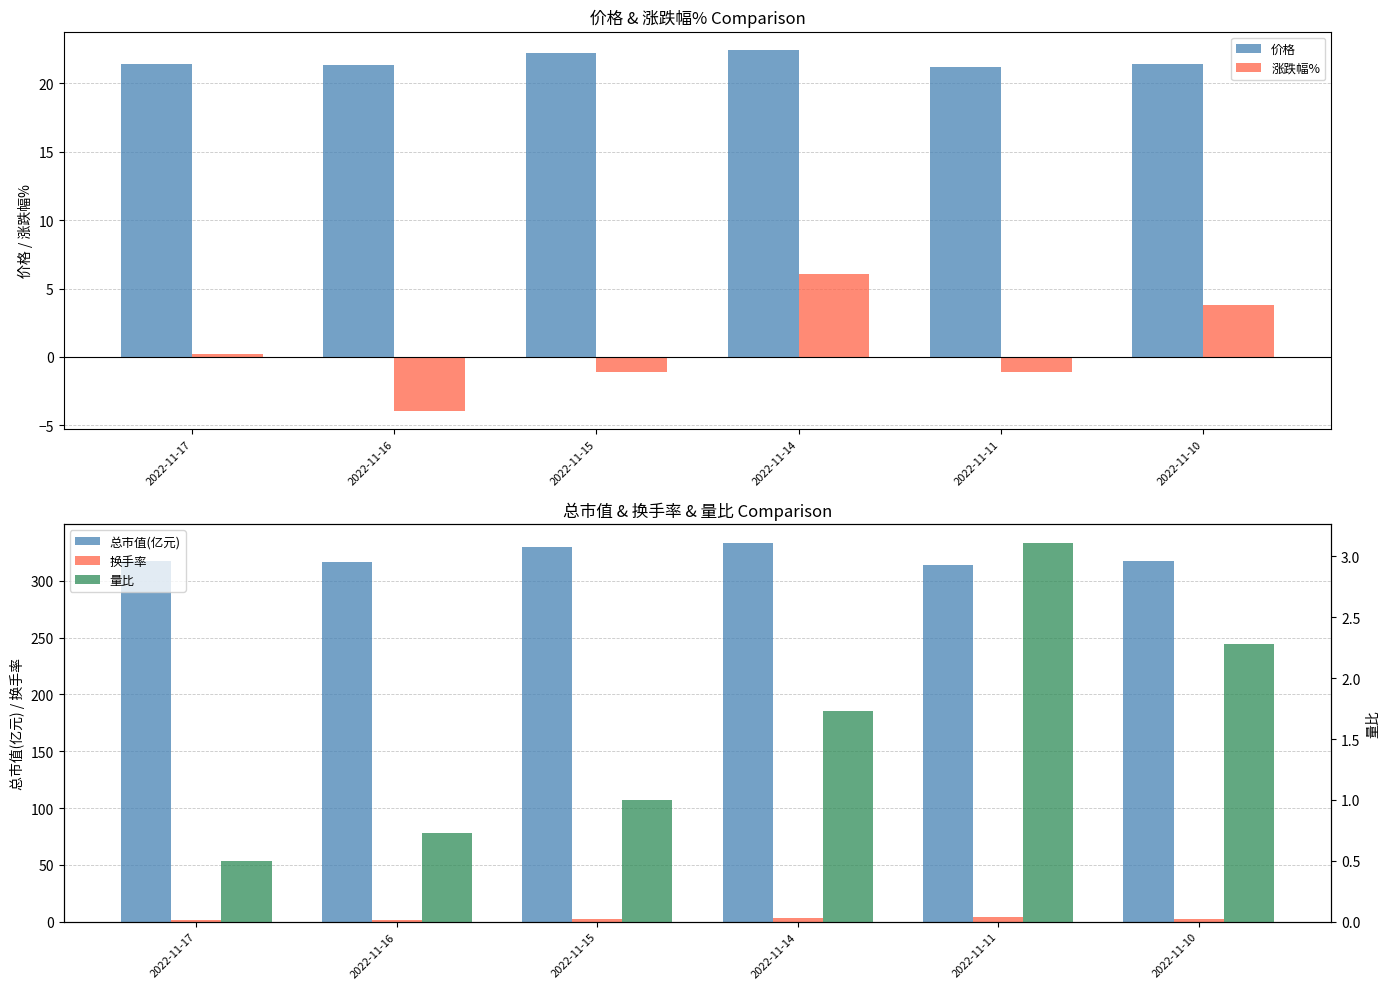

What is the difference between the second highest and minimum values in the 量比 series?

1.8